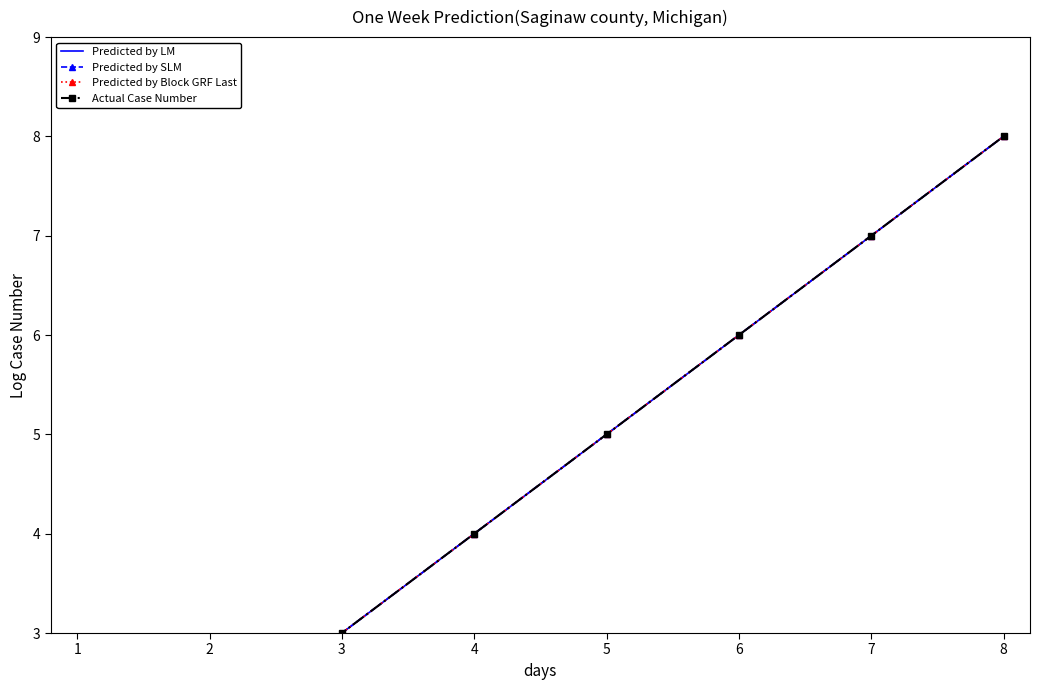

True or false: Actual Case Number and Predicted by SLM cross at least once.

False